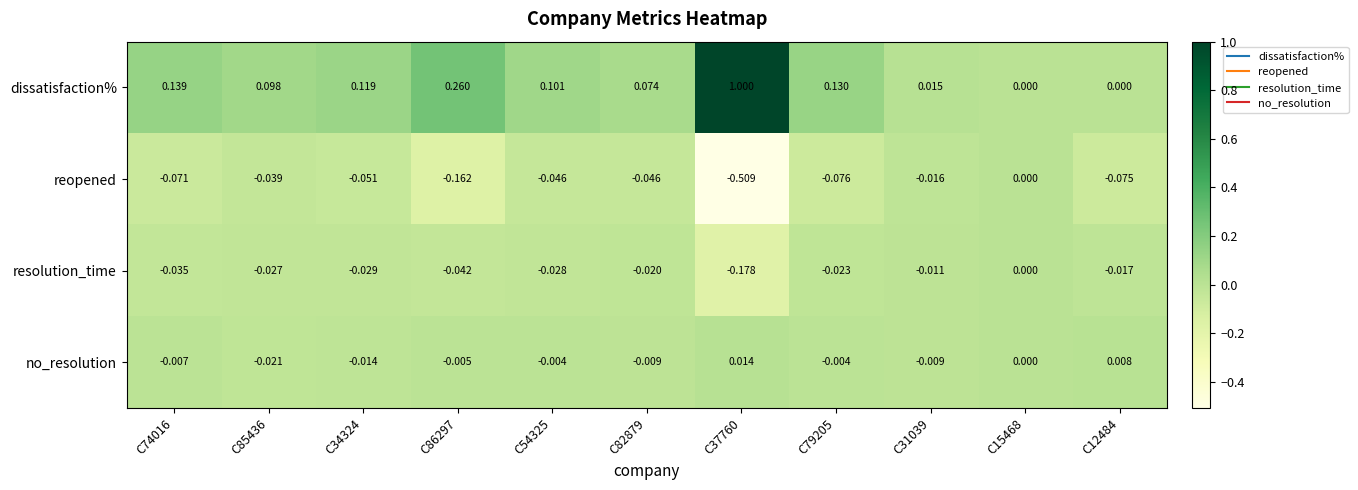

What is the difference between the highest and lowest values at C86297?

0.4